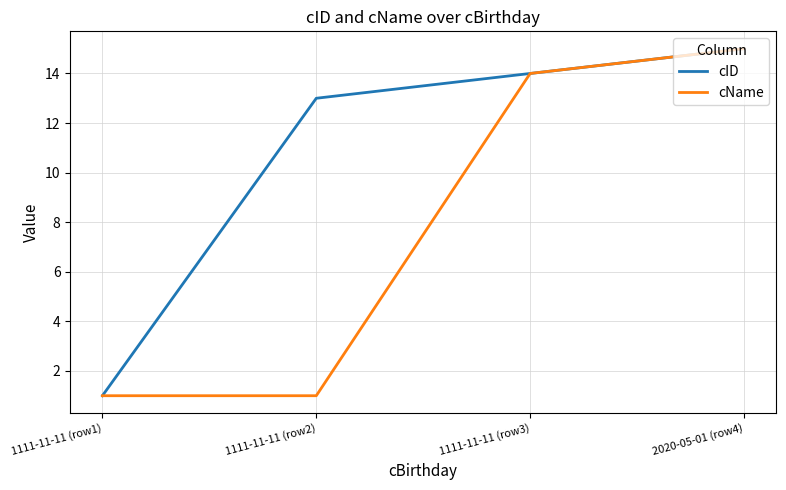

How many series are shown in this chart?

2